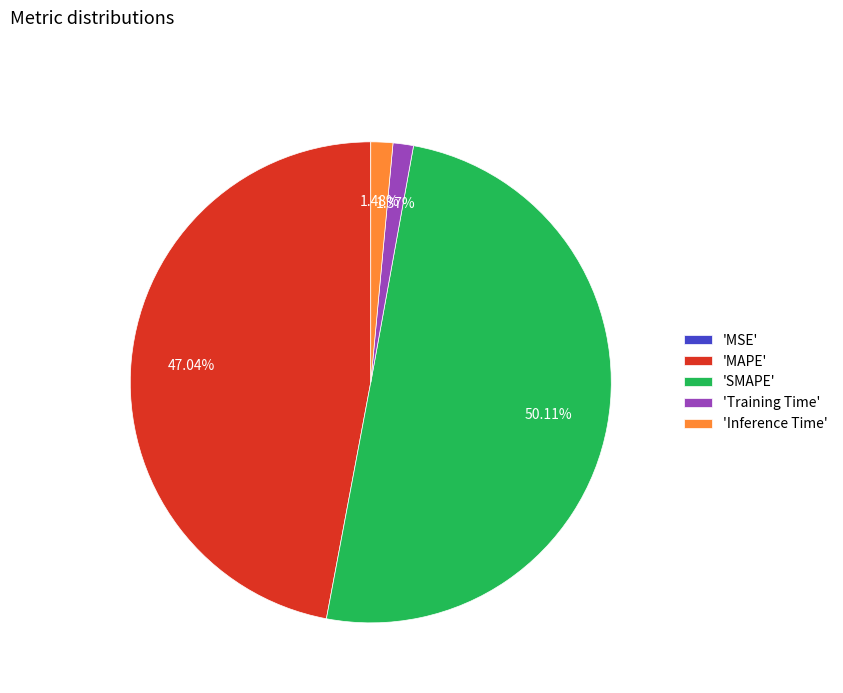

Does 'Inference Time' represent more than half of the total?

No